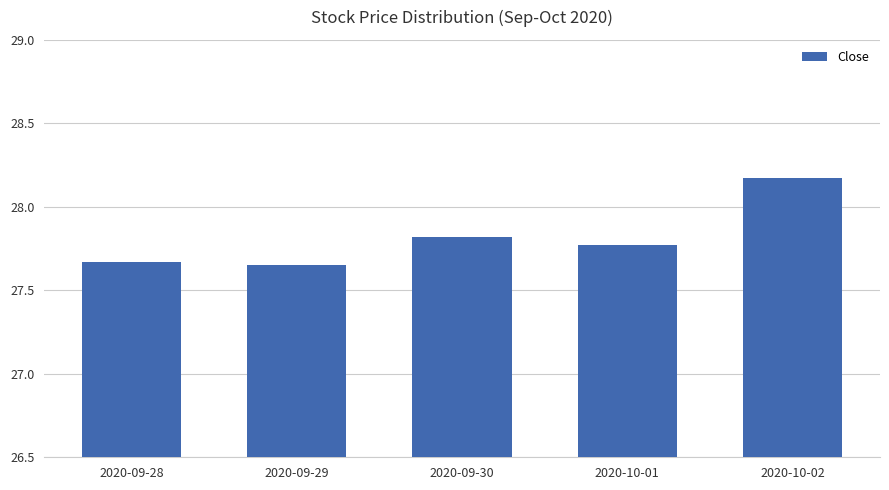

Which category has the highest value across all series?

2020-10-02